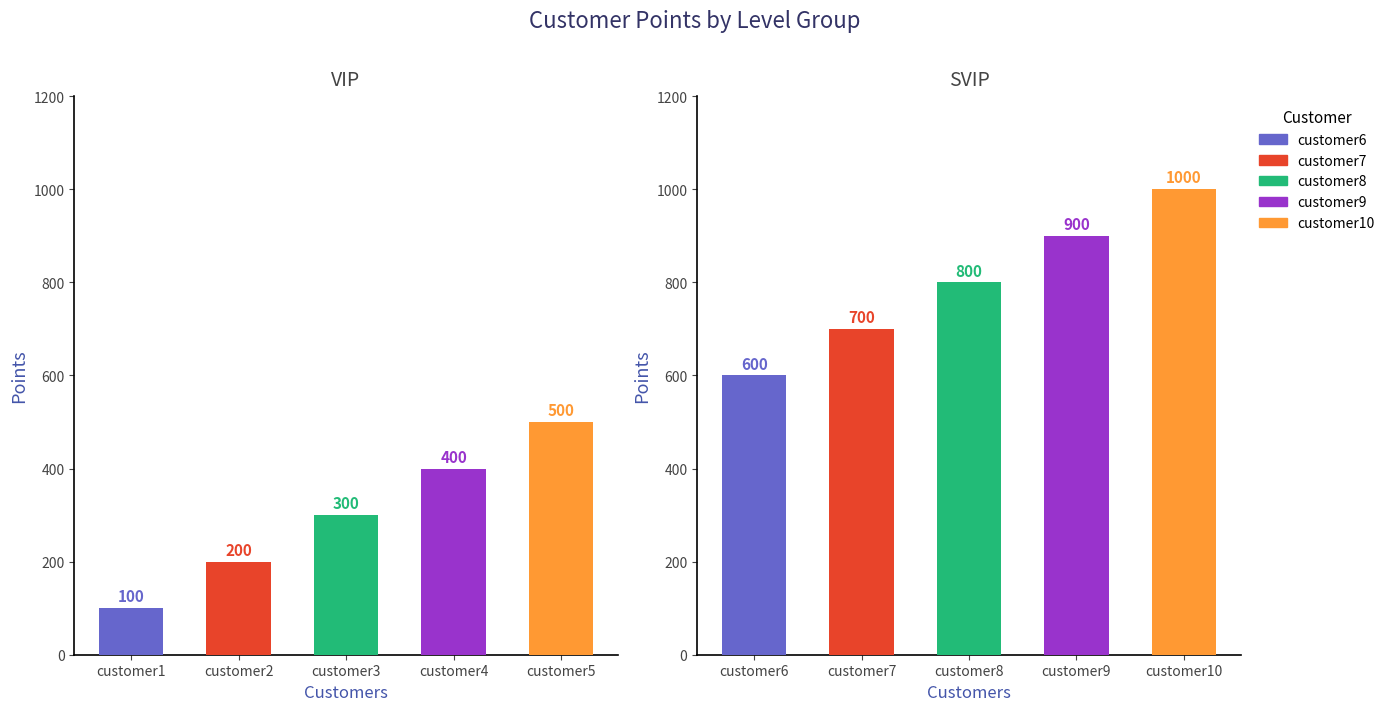

Count the 积分 values in the range 300 to 800.

6